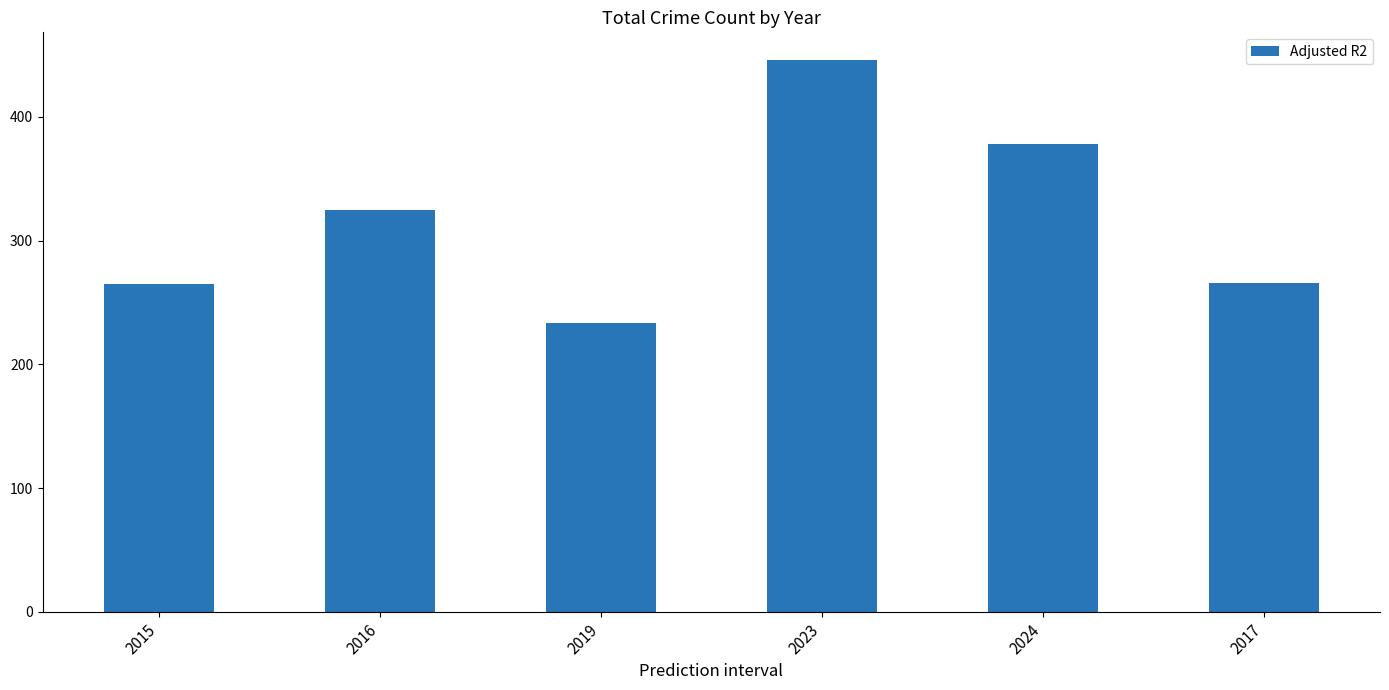

What is the label of the 6th bar from the right?

2015